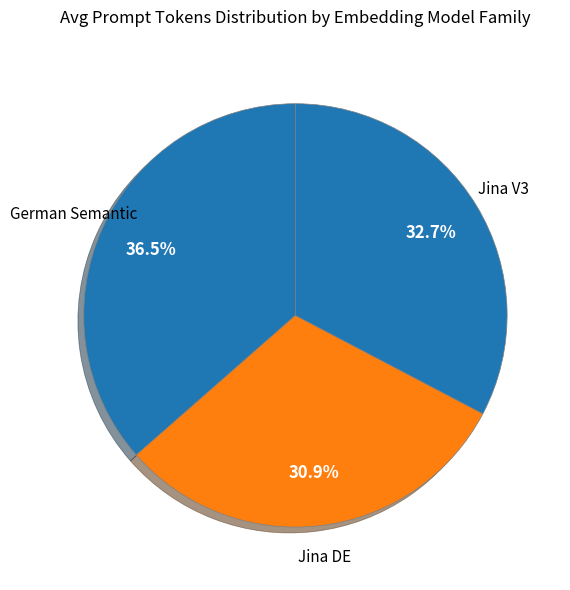

How many segments does this pie chart have?

3